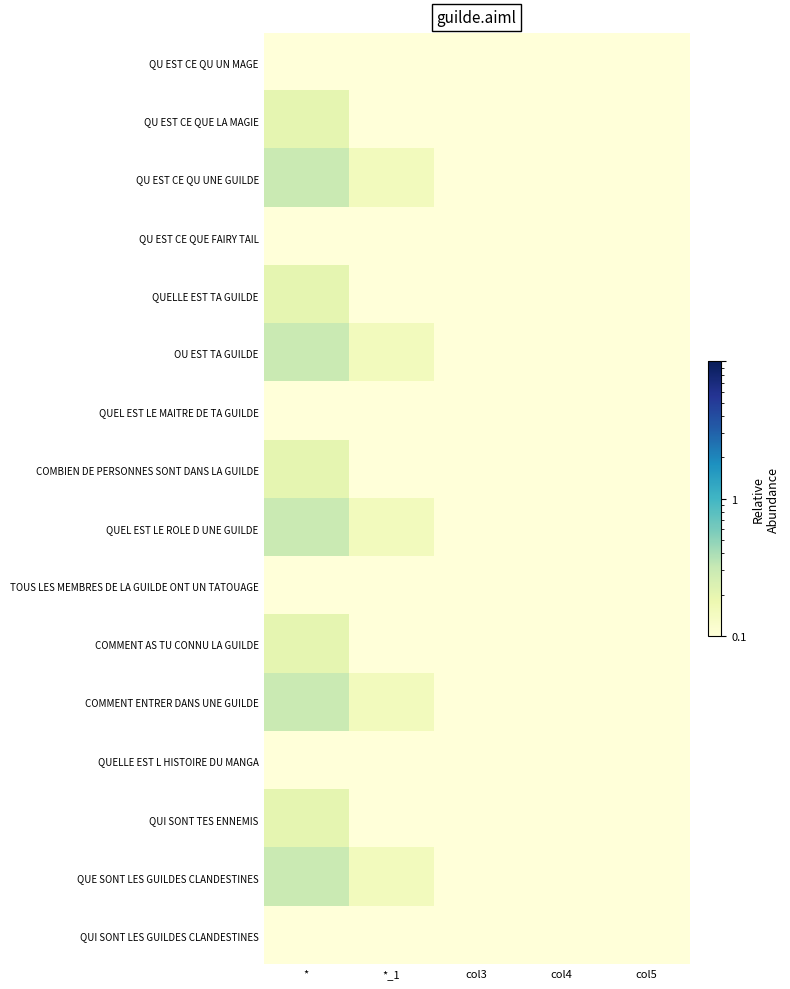

At which category is the sum across all series the highest?

*